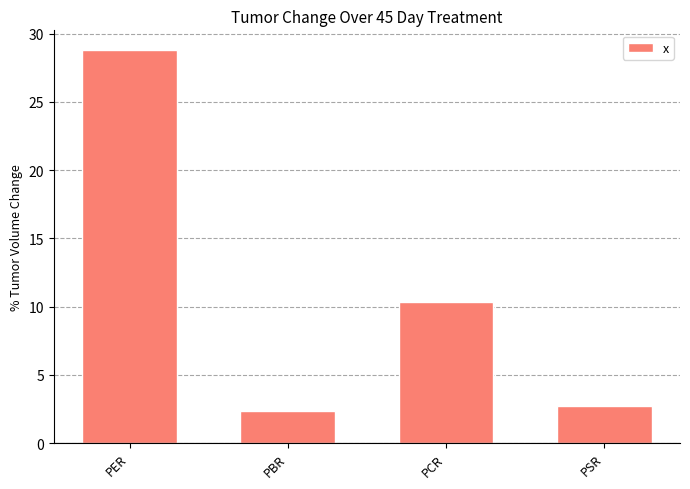

List the labels in order of value, smallest first.

PBR, PSR, PCR, PER